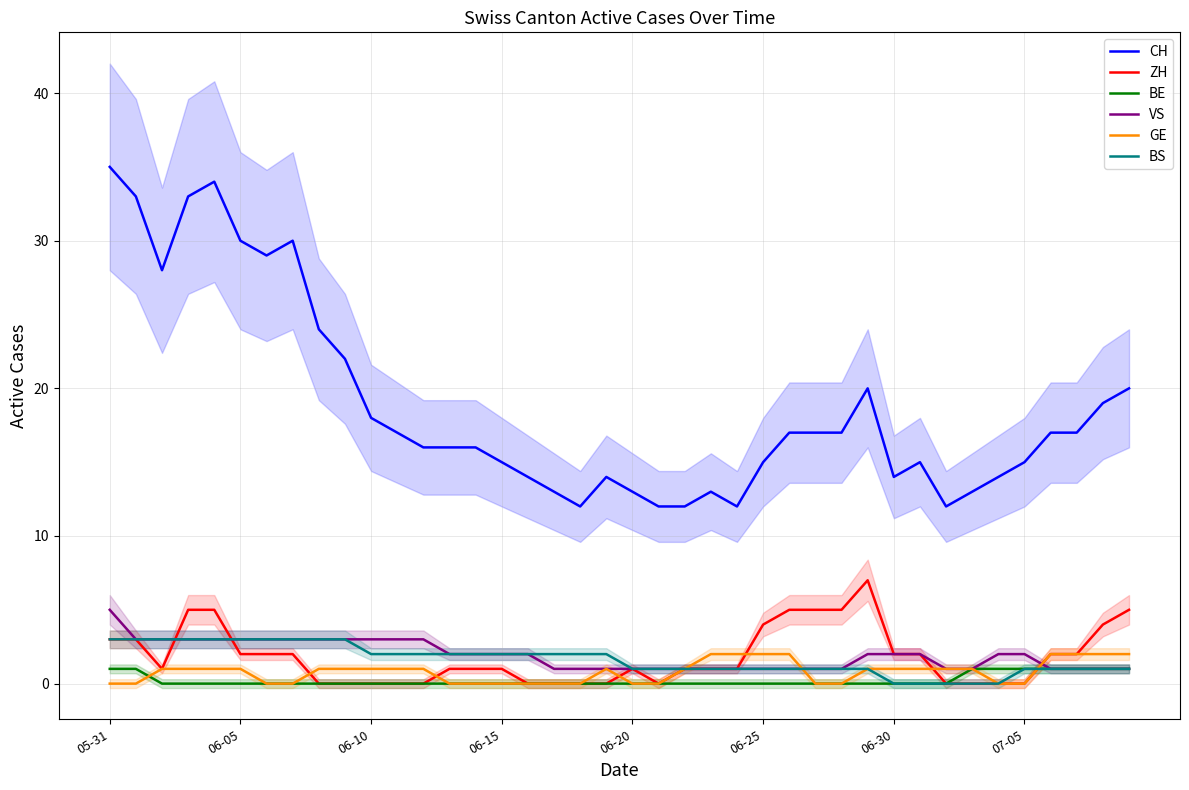

How many lines are shown in the chart?

6